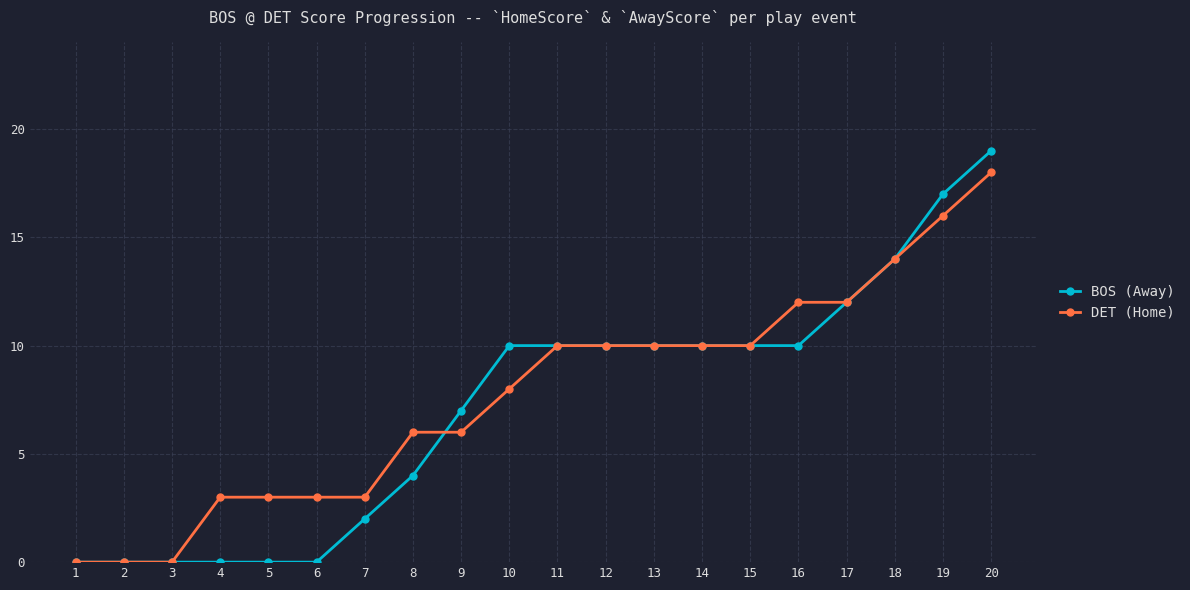

At which category is the sum across all series the highest?

20